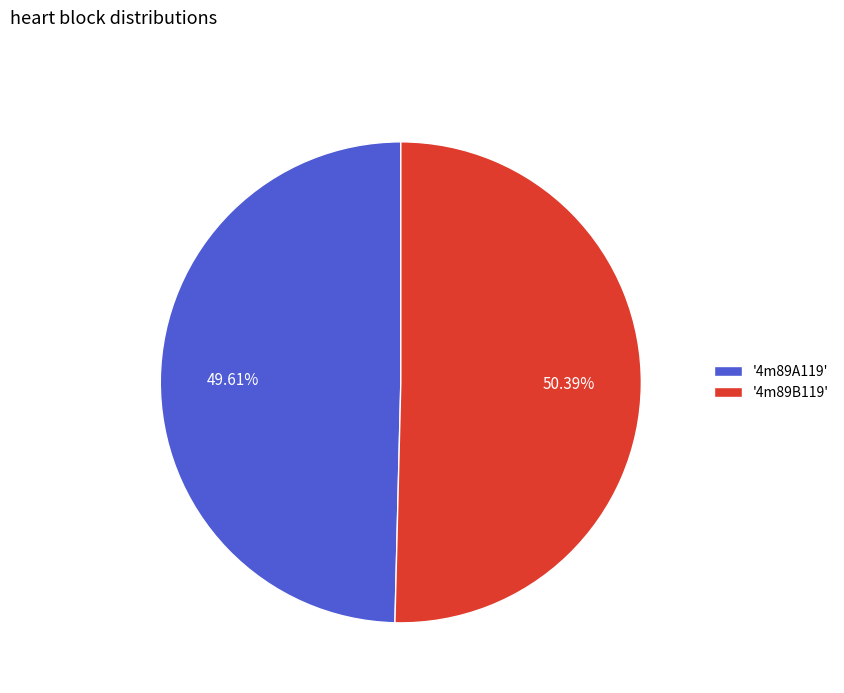

Do '4m89B119' and '4m89A119' together represent more than half of the pie?

Yes